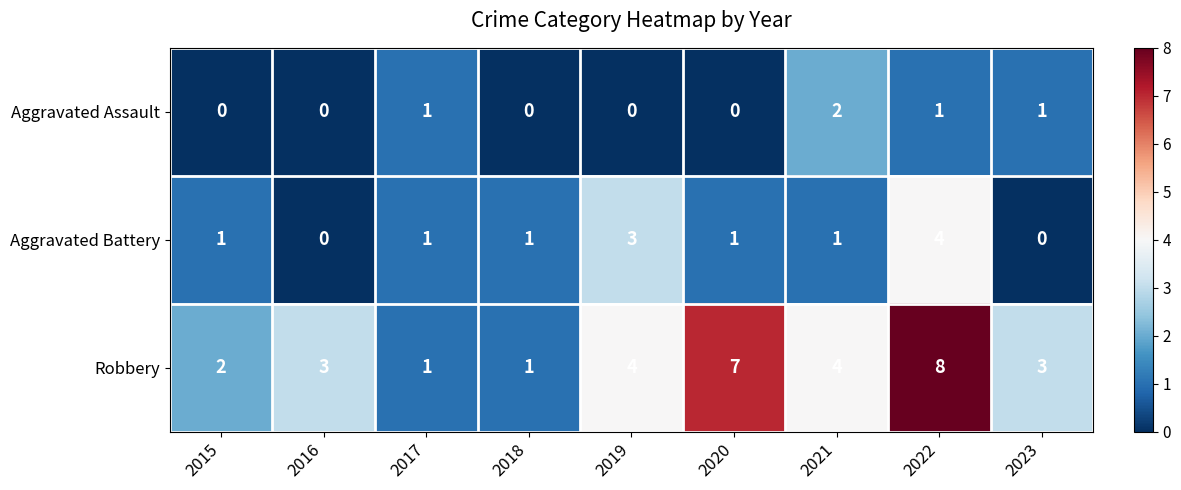

Reading right to left, list all the values displayed in this chart.

Aggravated Assault: 1	1	2	0	0	0	1	0	0
Aggravated Battery: 0	4	1	1	3	1	1	0	1
Robbery: 3	8	4	7	4	1	1	3	2